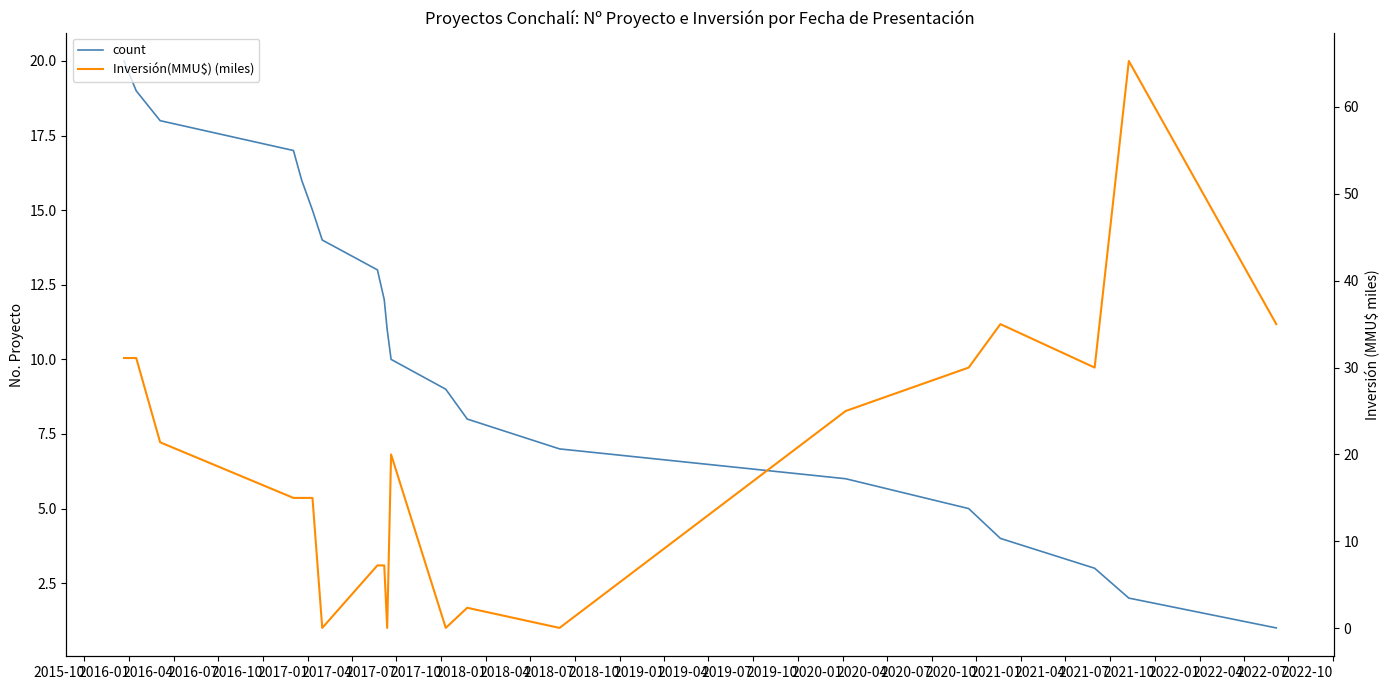

True or false: Inversión(MMU$) (miles) has a value of 0.0 at 2018-01.

True